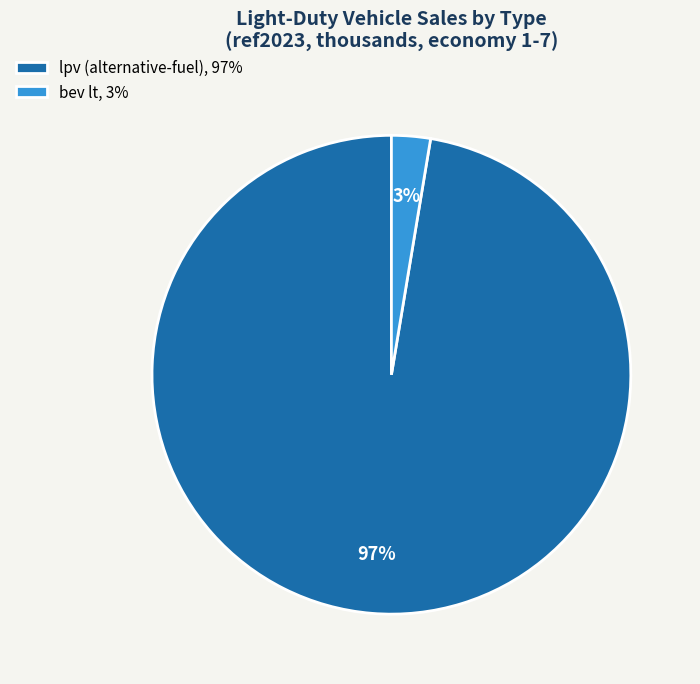

Is there any slice that represents more than half of the pie?

Yes